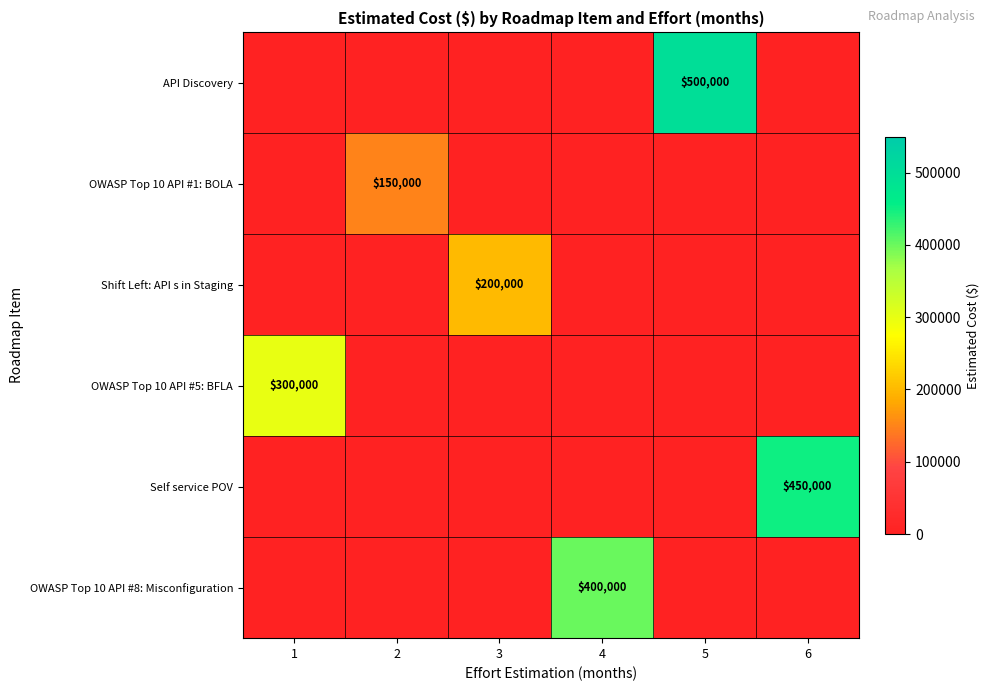

List the series in order of their peak value, lowest first.

OWASP Top 10 API #1: BOLA, Shift Left: API s in Staging, OWASP Top 10 API #5: BFLA, OWASP Top 10 API #8: Misconfiguration, Self service POV, API Discovery